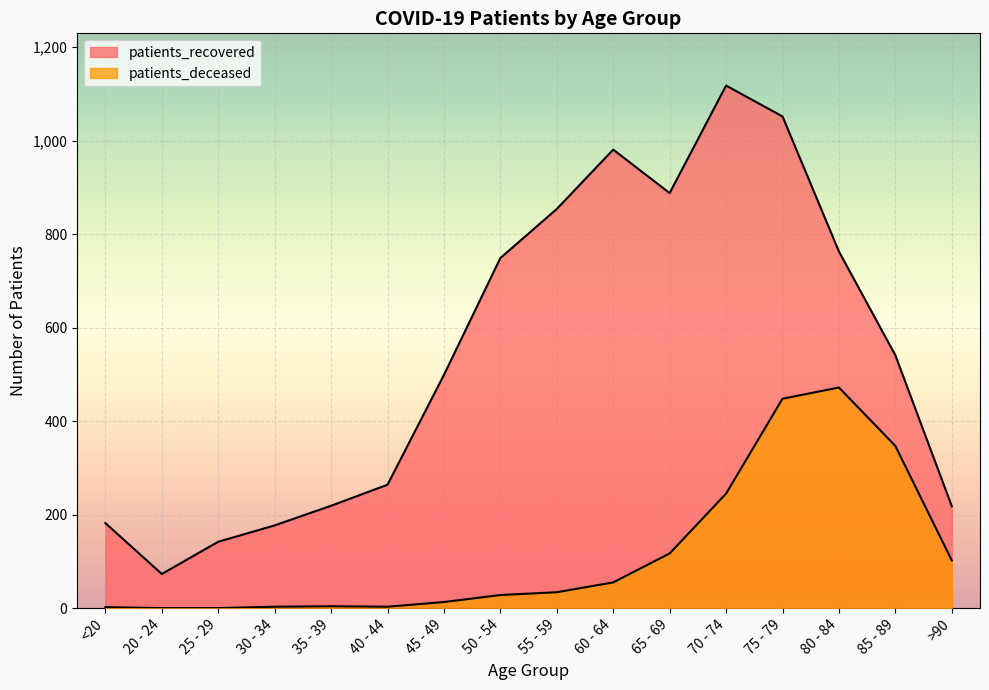

At which category is the sum across all series the highest?

75 - 79